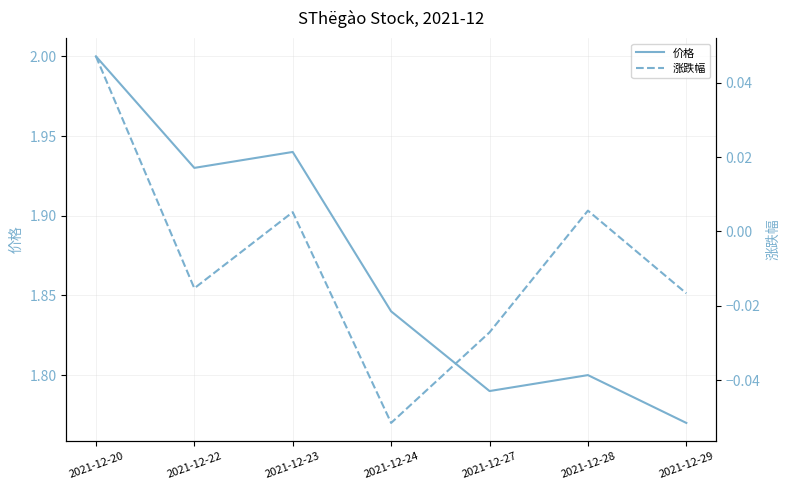

At which category does 涨跌幅 reach its first local valley?

2021-12-22